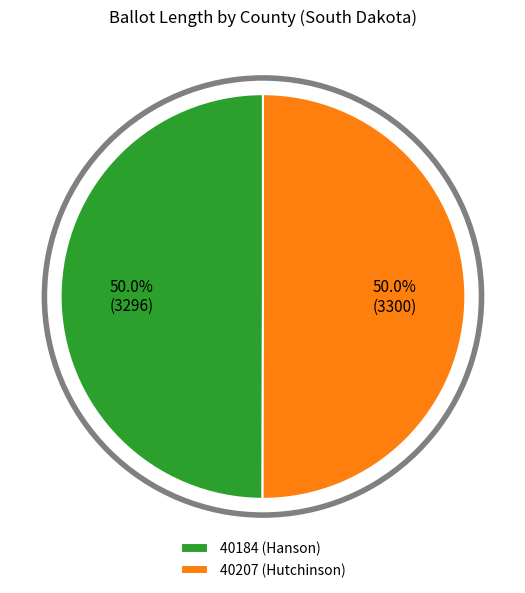

What percentage is the 40184 (Hanson) slice, to the nearest percent?

50%